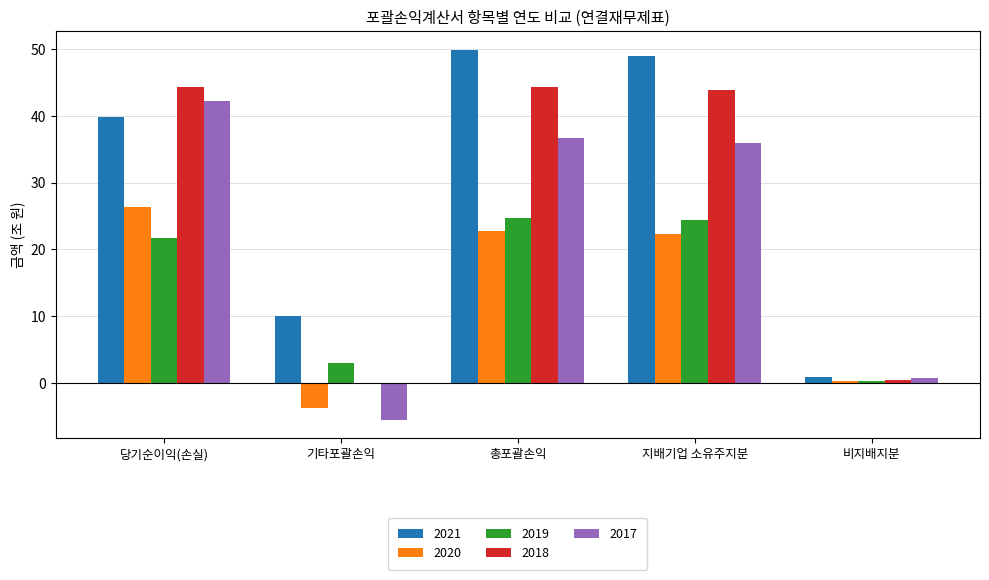

How many distinct data groups are displayed?

5